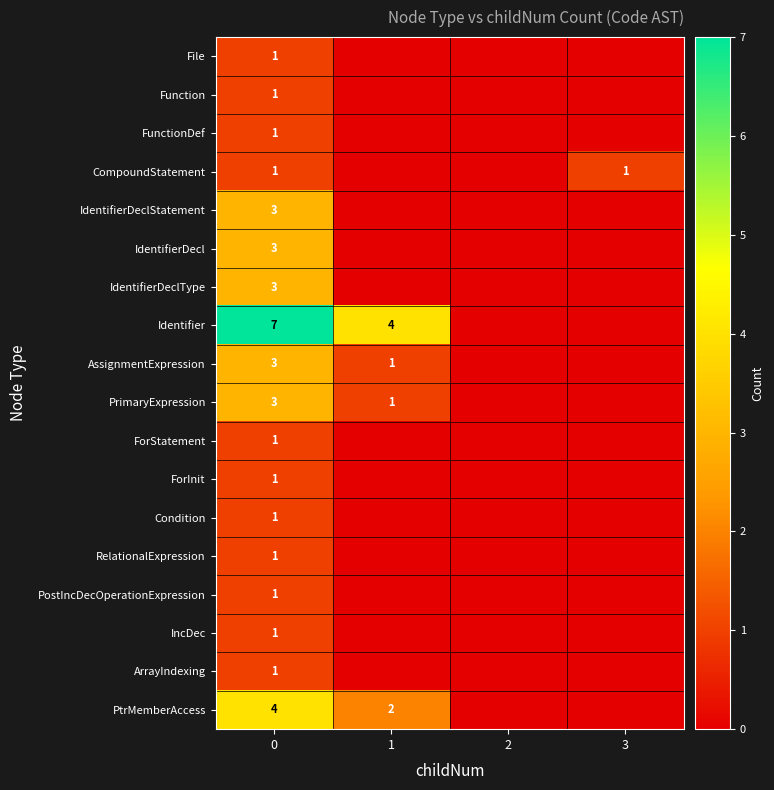

True or false: Identifier has a value of 7 at 1.

False